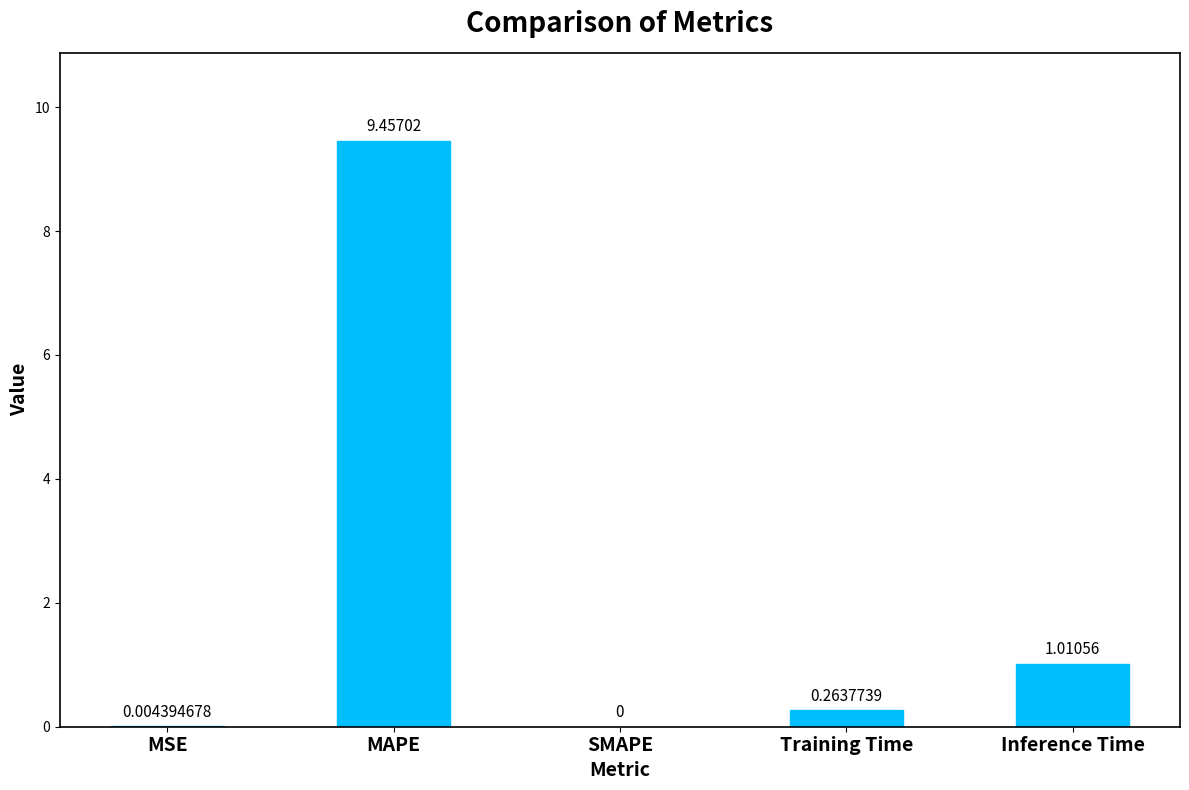

Where is the data nearest to the value 4?

Inference Time